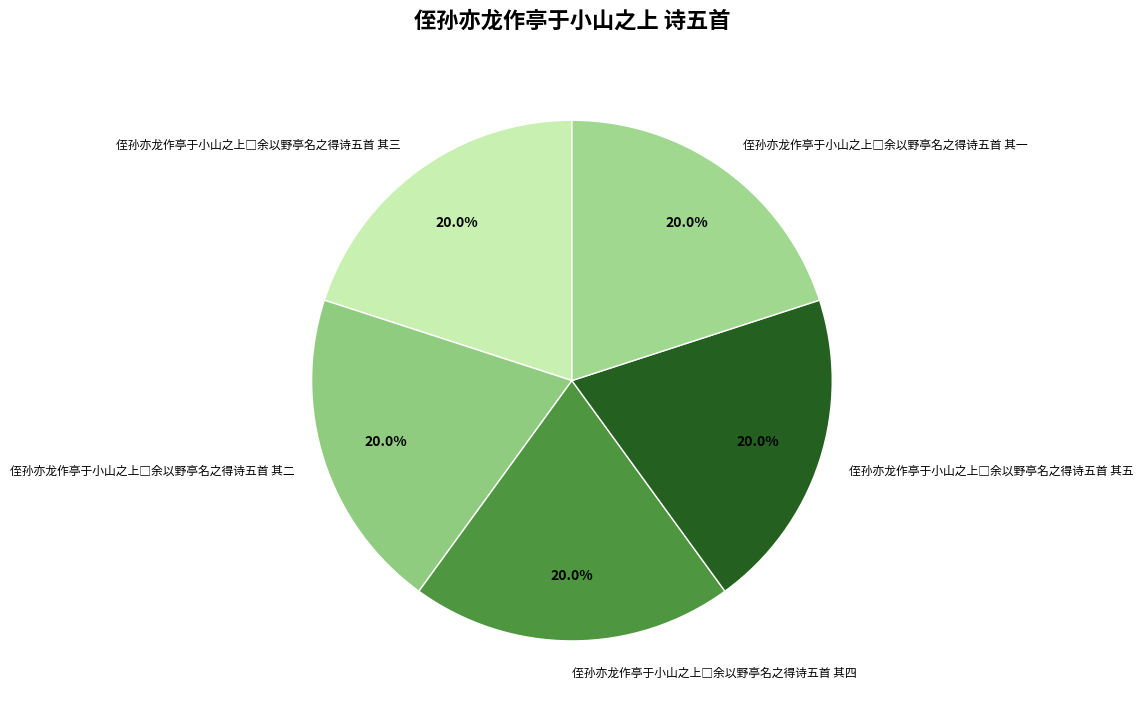

Is there any slice that represents more than half of the pie?

No